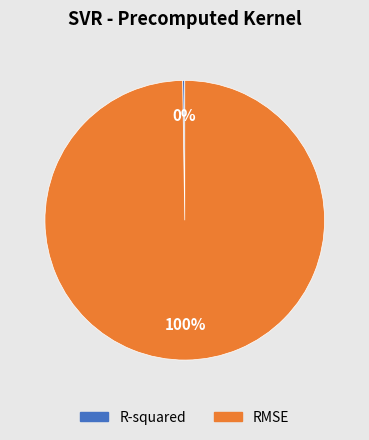

Which slice is the largest?

RMSE